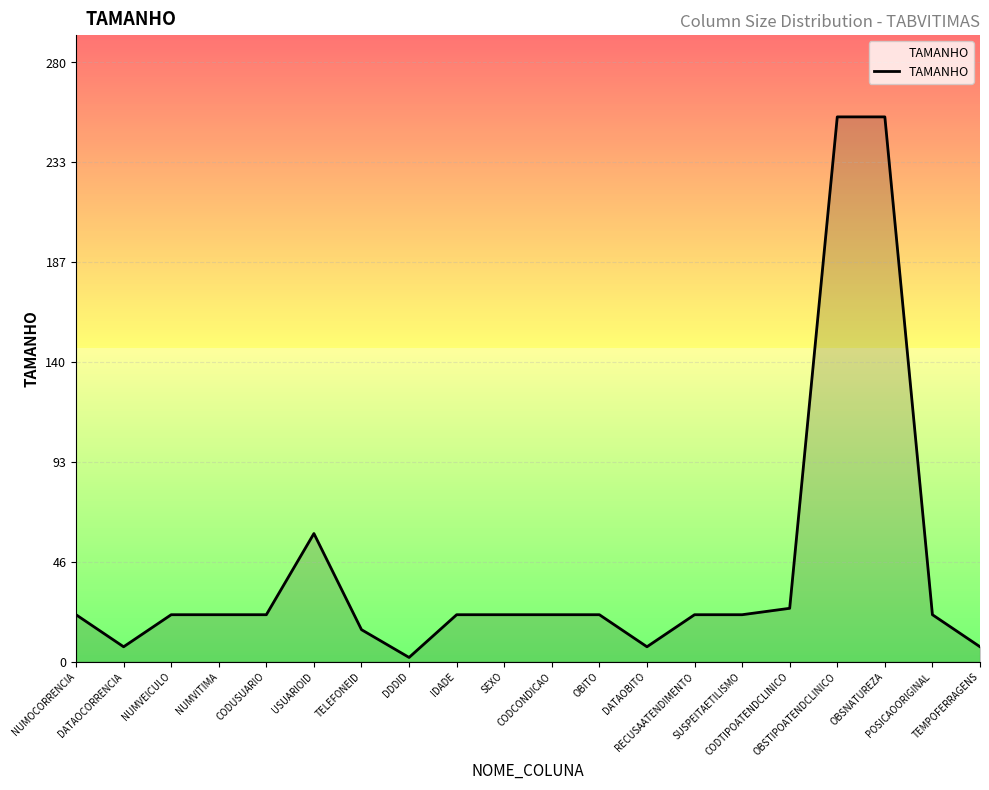

What is the maximum value shown in the chart?

255